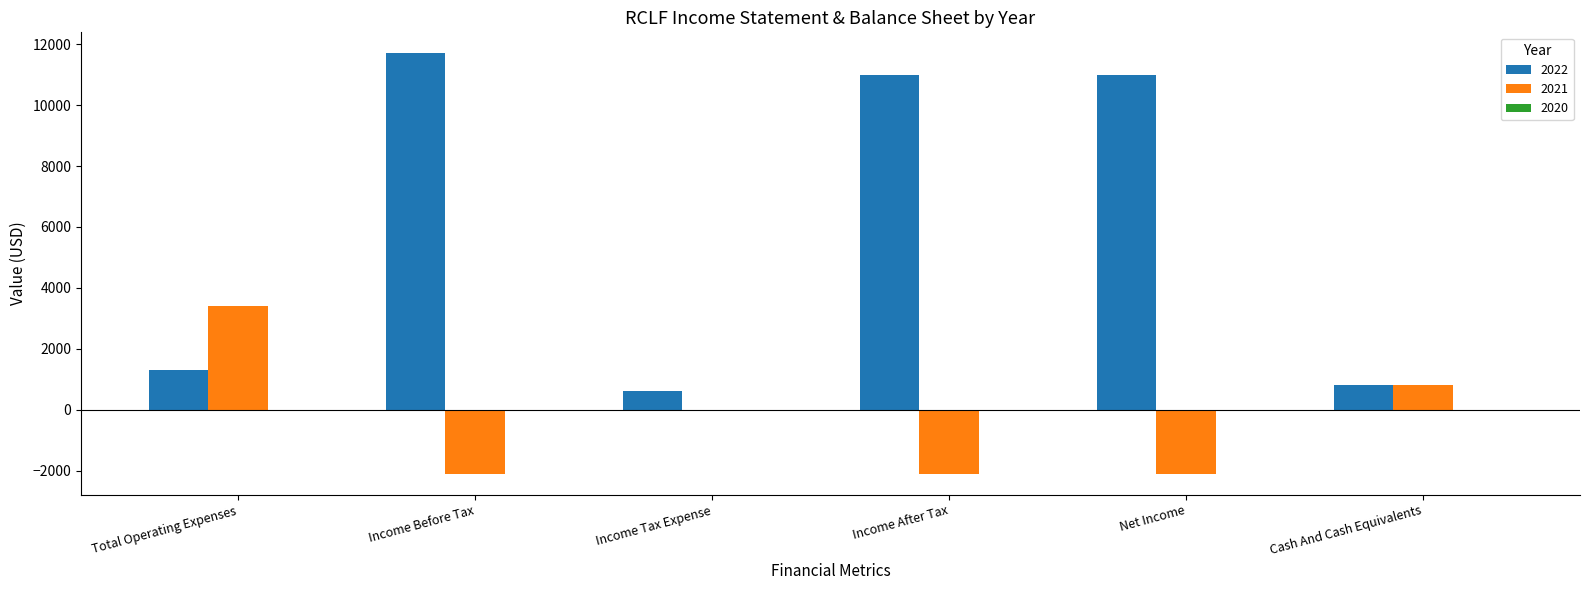

Read the 2022 value at Income After Tax.

11000